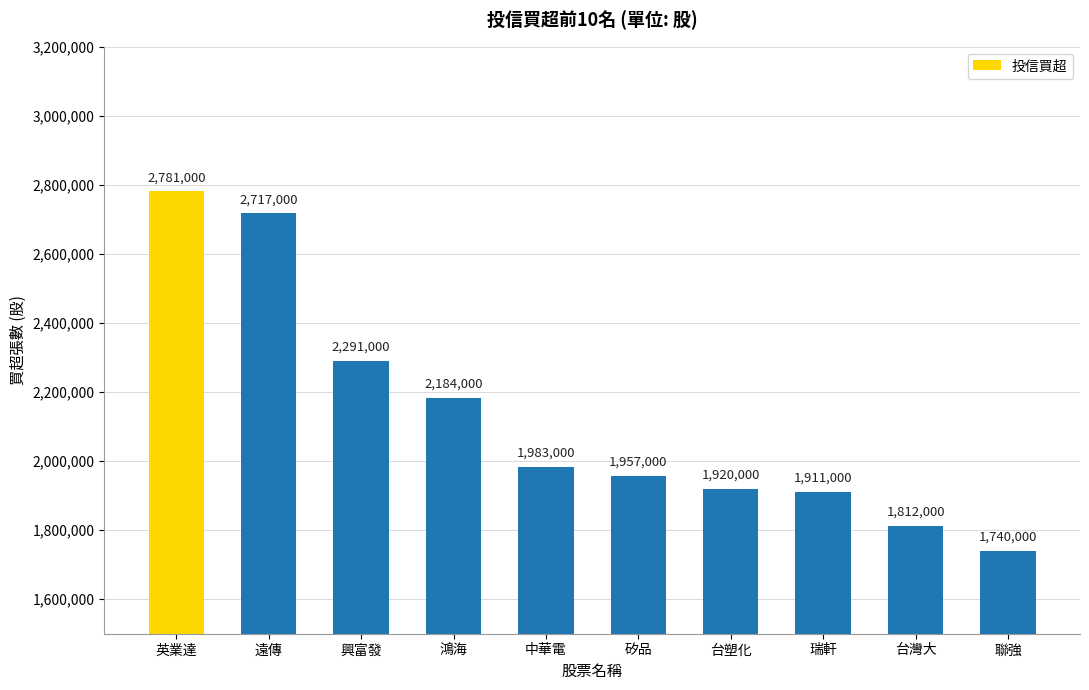

What is the approximate value at 矽品, to the nearest 100?

1957000